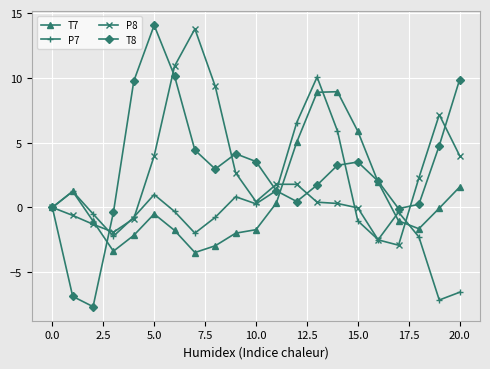

What is the difference between the maximum and minimum values in the P7 series?

17.2